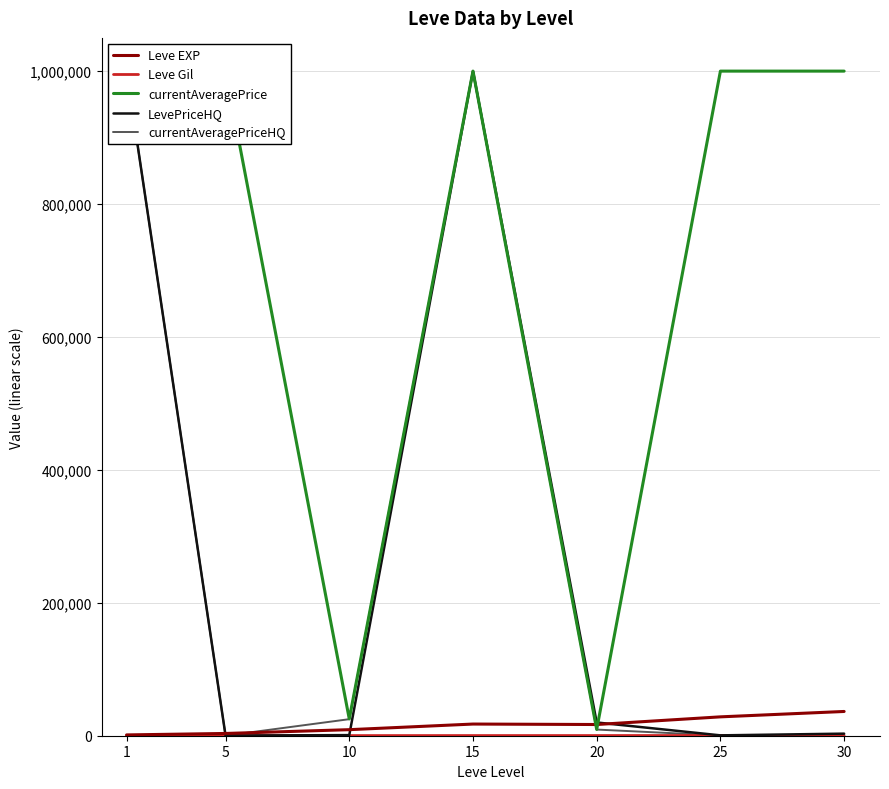

What is the difference between the second highest and second lowest values in the currentAveragePrice series?

974682.5